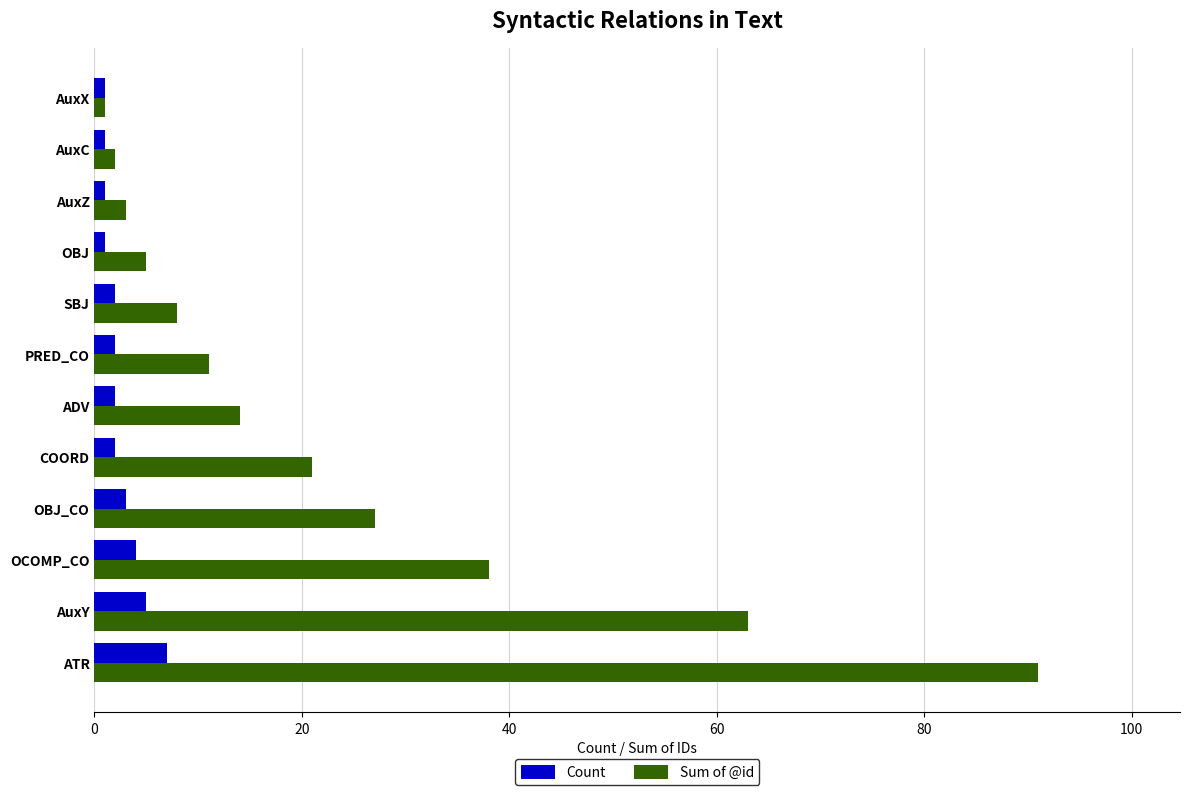

The value of Sum of @id at ATR is 32. True or false?

False